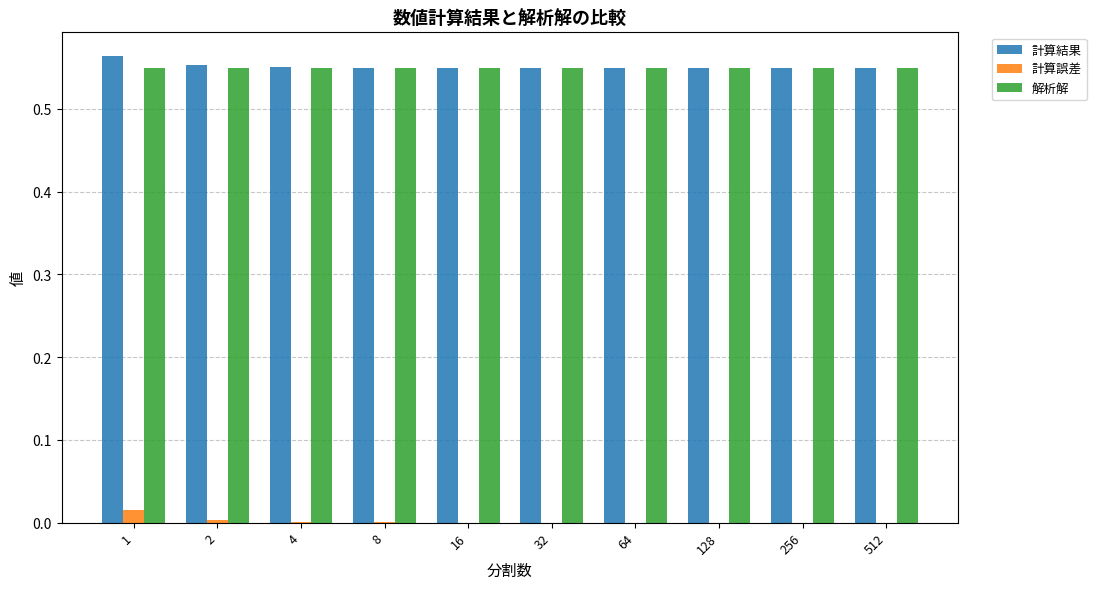

Is the value of 解析解 at 512 greater than the value of 計算誤差 at 512?

Yes